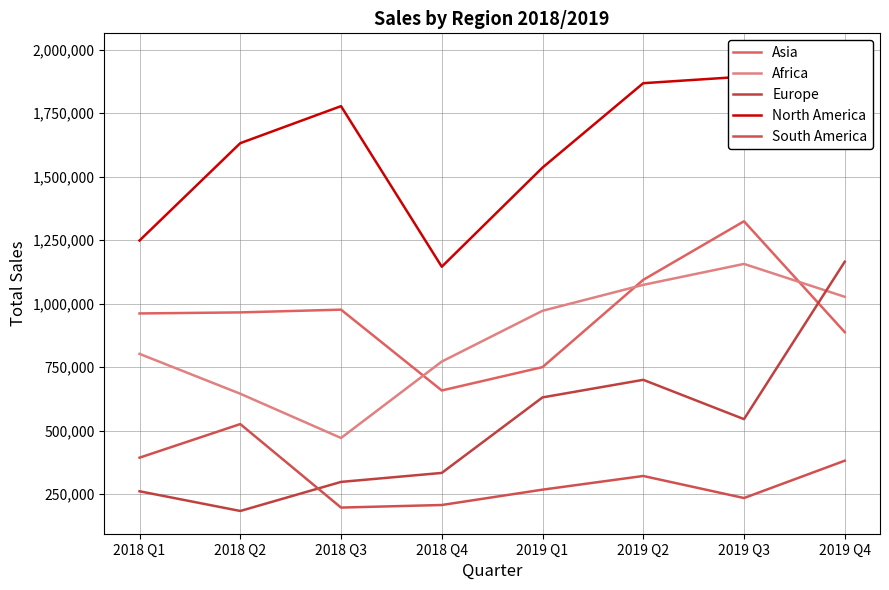

What is the difference between the highest and lowest values at 2018 Q1?

987099